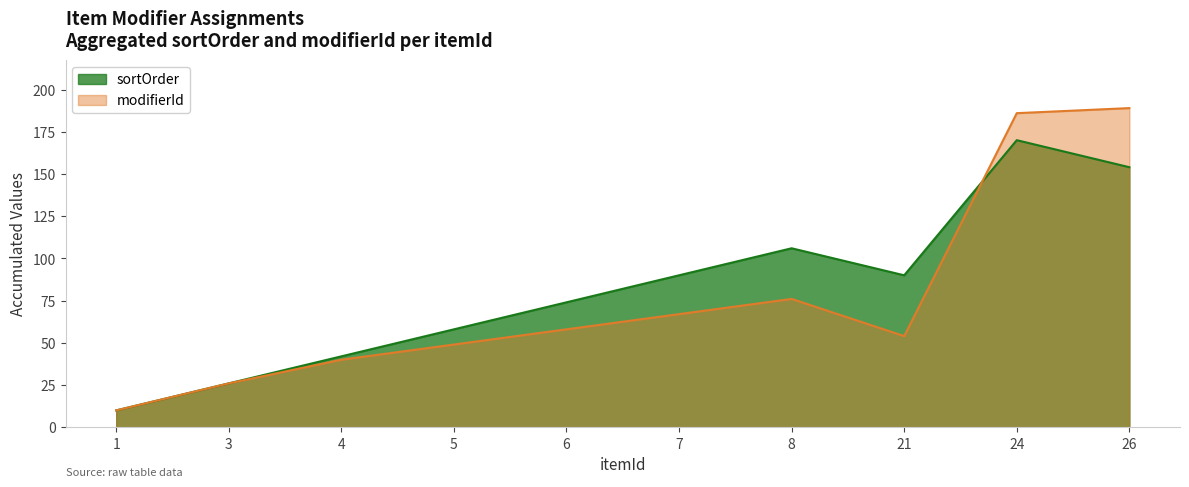

Rank the categories by modifierId value from lowest to highest.

1, 3, 4, 5, 21, 6, 7, 8, 24, 26